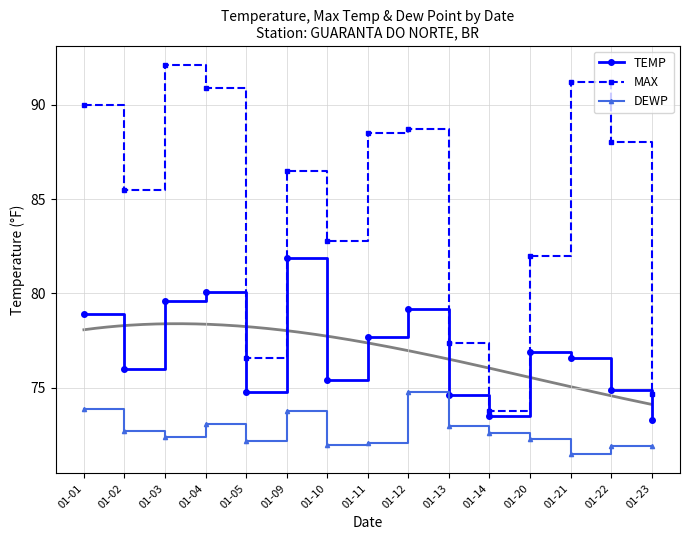

Rank the series at 01-12 from lowest to highest value.

DEWP, TEMP, MAX